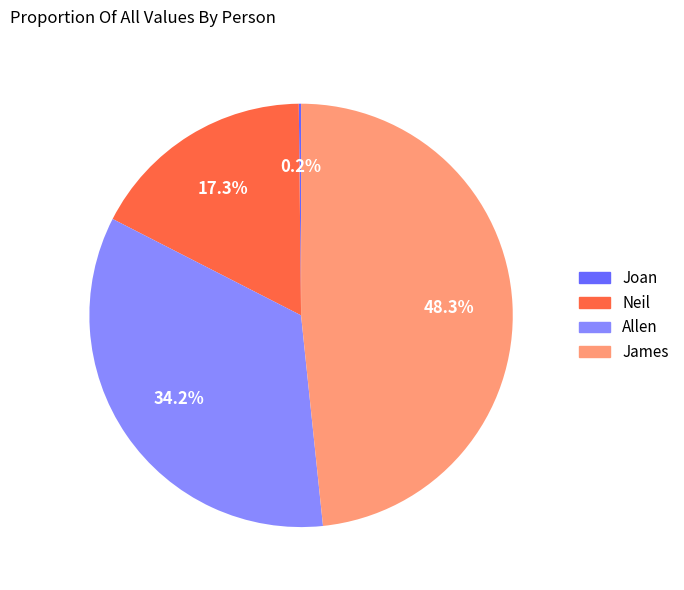

What is the ratio of the value at Neil to the value at James?

0.4